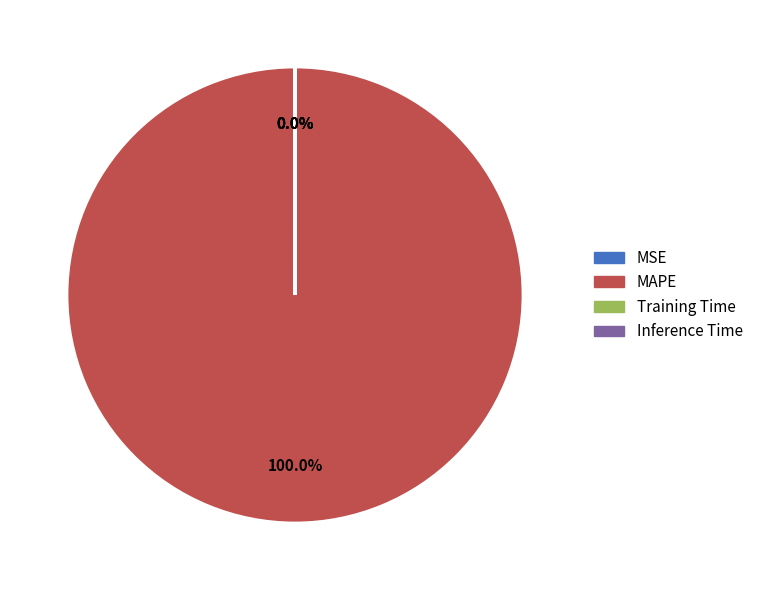

What is the majority slice?

MAPE